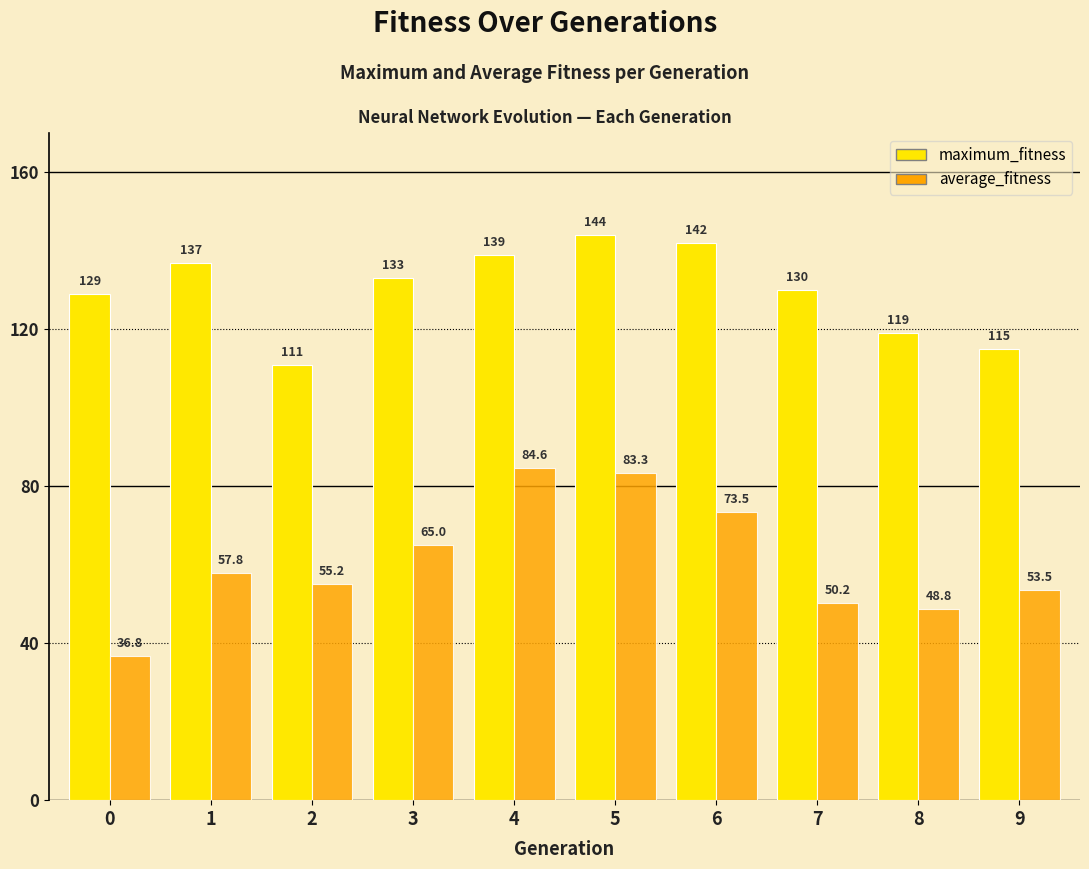

What is the difference between the maximum and minimum values in the maximum_fitness series?

33.0